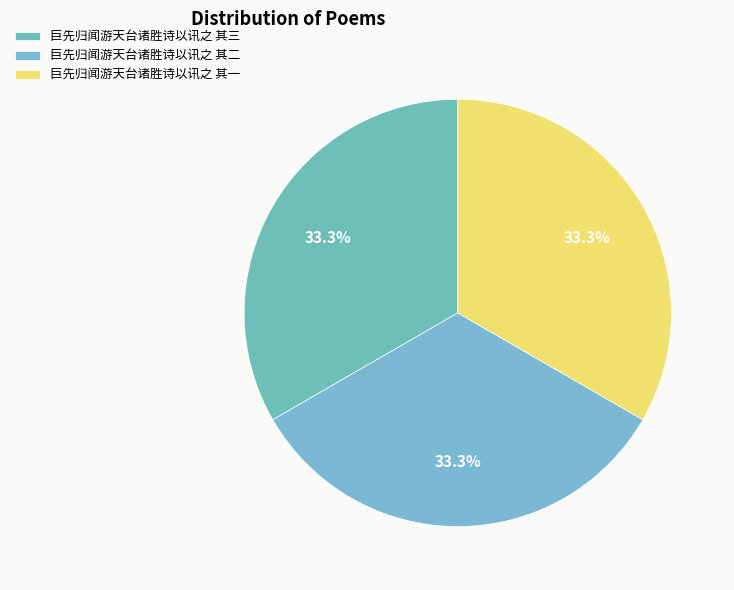

How many slices are in this pie chart?

3